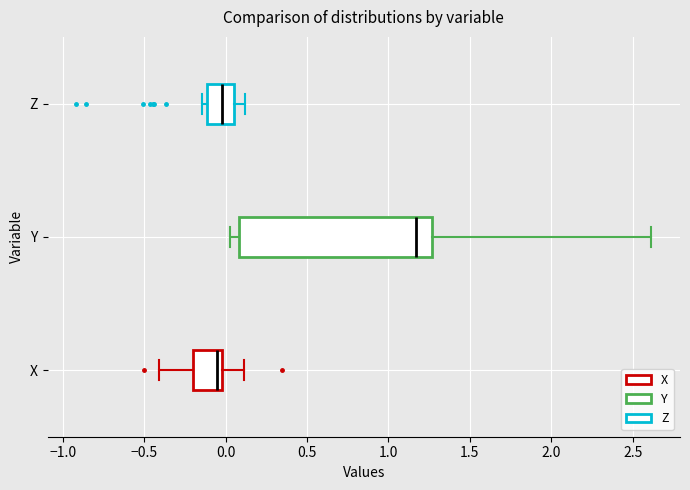

Reading bottom to top, read every box against the x-axis: the position of its median line, the range the box covers, and the ends of its whiskers. The values are not printed on the chart, so give them approximately, as read against the axis.

X: median -0.05, box -0.20 to 0.00, whiskers -0.40 to 0.10
Y: median 1.15, box 0.10 to 1.25, whiskers 0.05 to 2.60
Z: median 0.00, box -0.10 to 0.05, whiskers -0.15 to 0.10